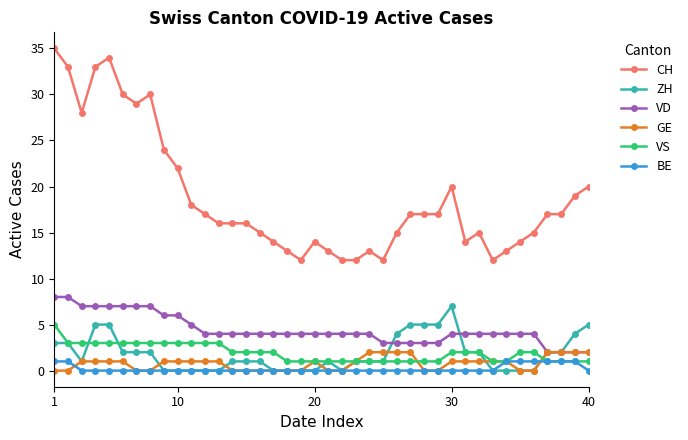

Which series has the widest spread of values?

CH